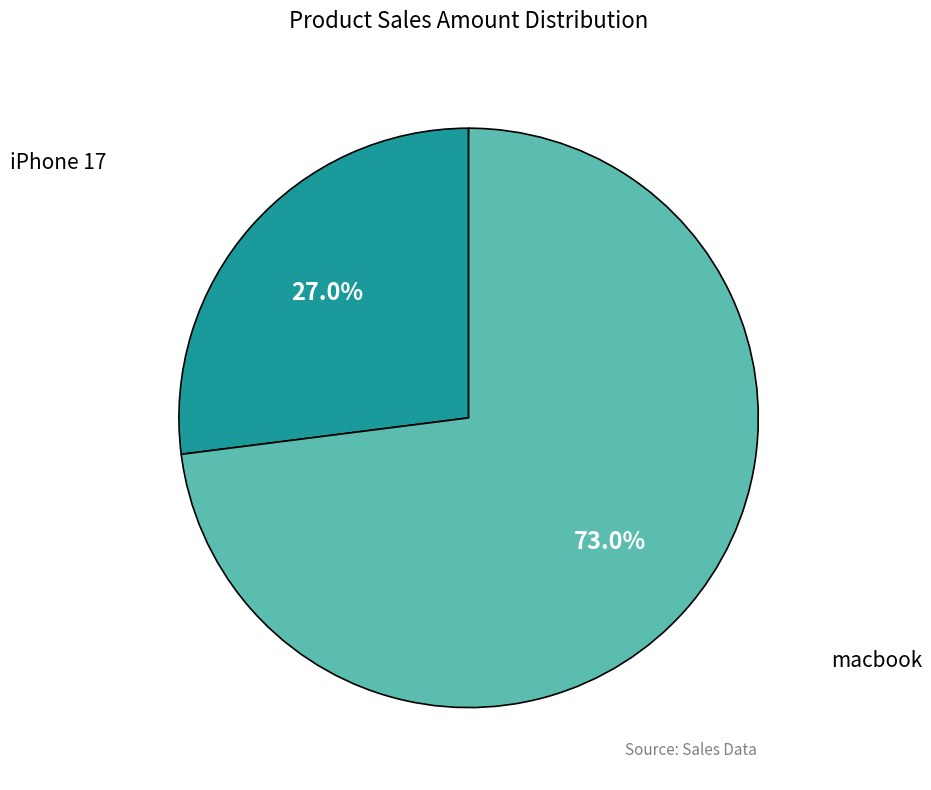

Which has a higher value, iPhone 17 or macbook?

macbook